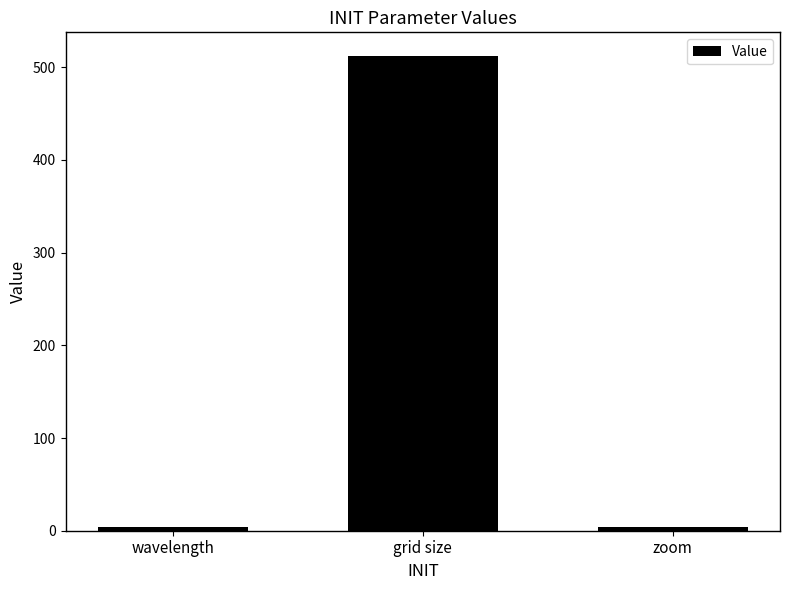

What is the minimum value shown in the chart?

4.0